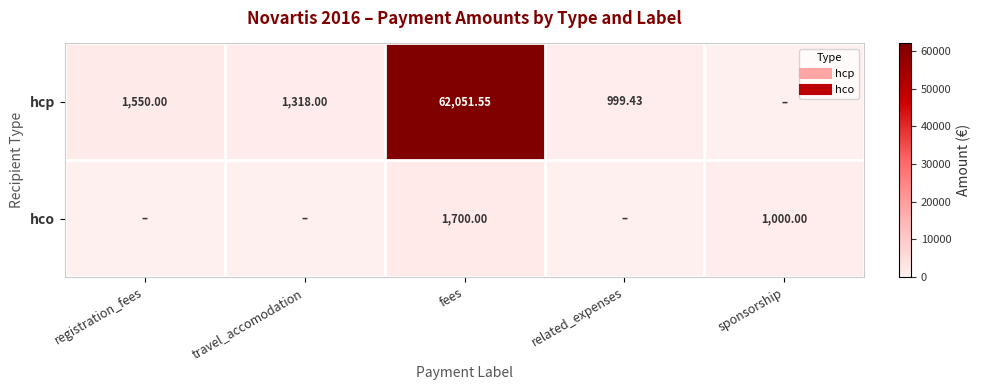

How many values in hcp are above zero?

4